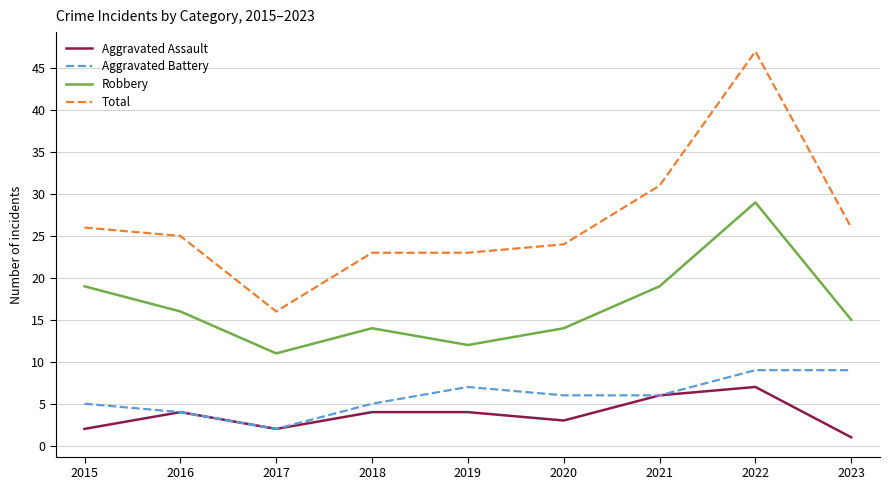

Where is the first local minimum for Aggravated Assault?

2017